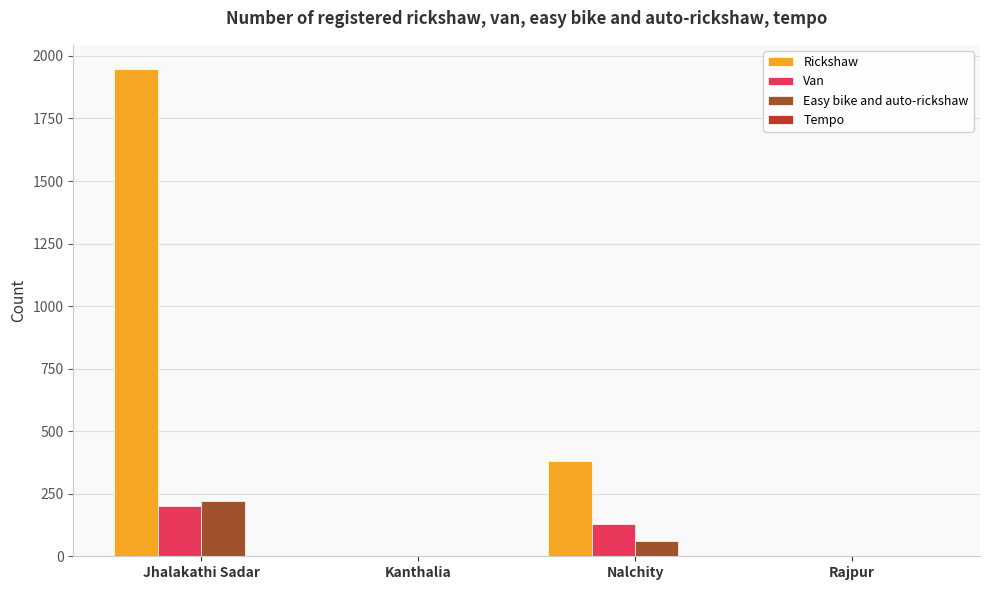

Reading right to left, list all the values displayed in this chart.

Rickshaw: Rajpur=0	Nalchity=380	Kanthalia=0	Jhalakathi Sadar=1947
Van: Rajpur=0	Nalchity=130	Kanthalia=0	Jhalakathi Sadar=200
Easy bike and auto-rickshaw: Rajpur=0	Nalchity=60	Kanthalia=0	Jhalakathi Sadar=222